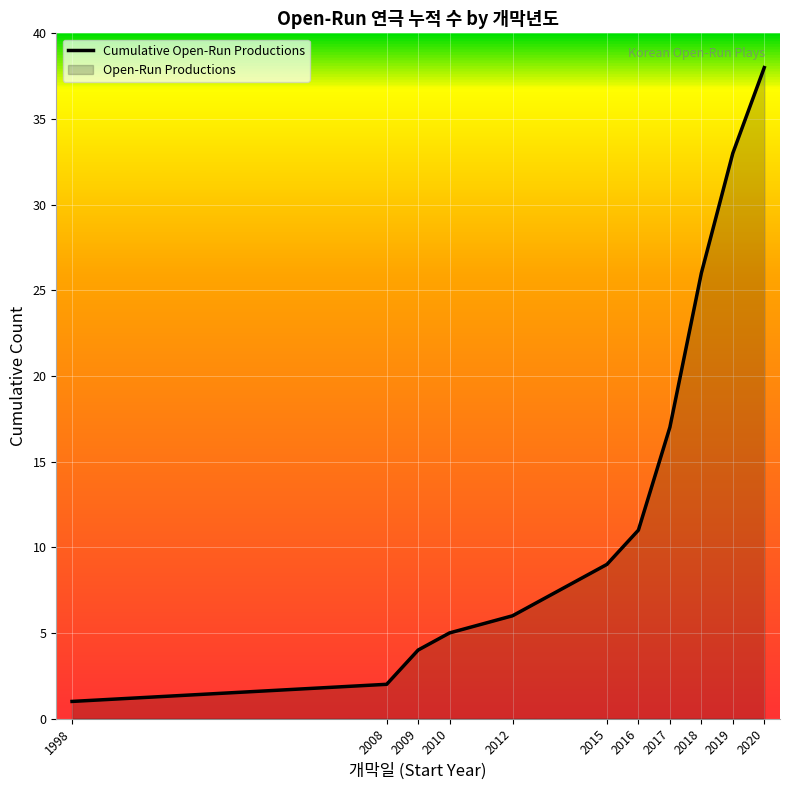

What is the minimum value shown in the chart?

1